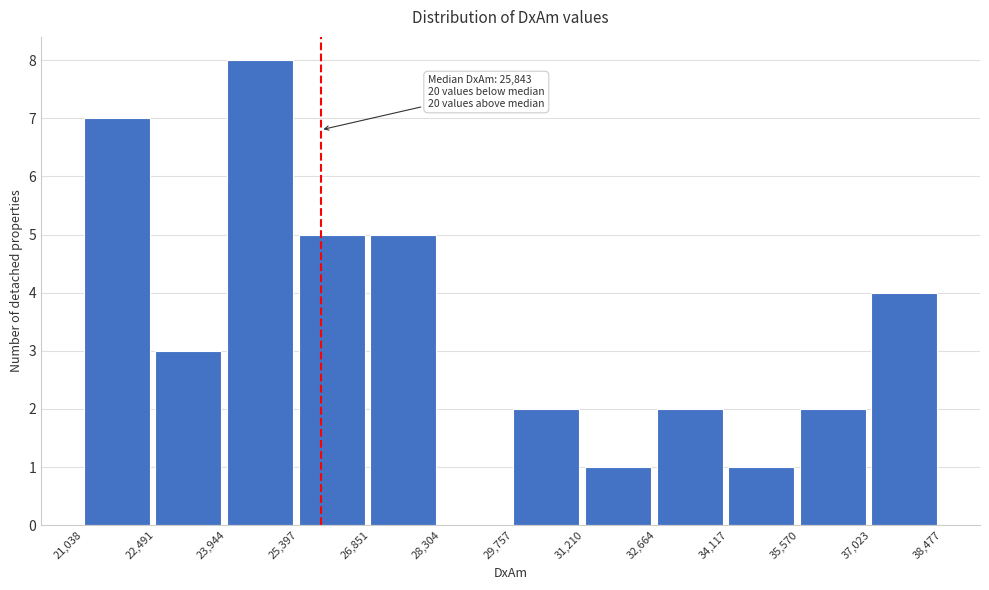

Which range on the x-axis has the tallest bar?

23,944 to 25,397